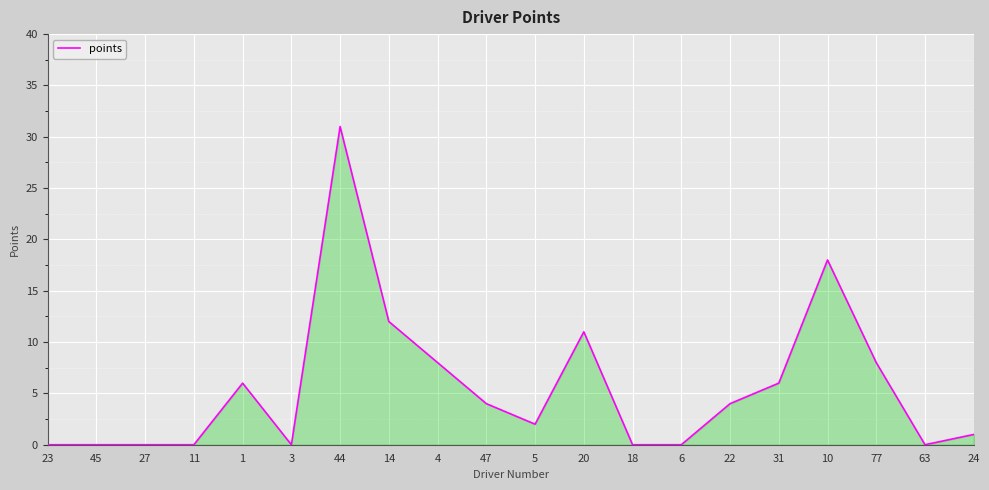

What is the change in value from 45 to 31?

+6